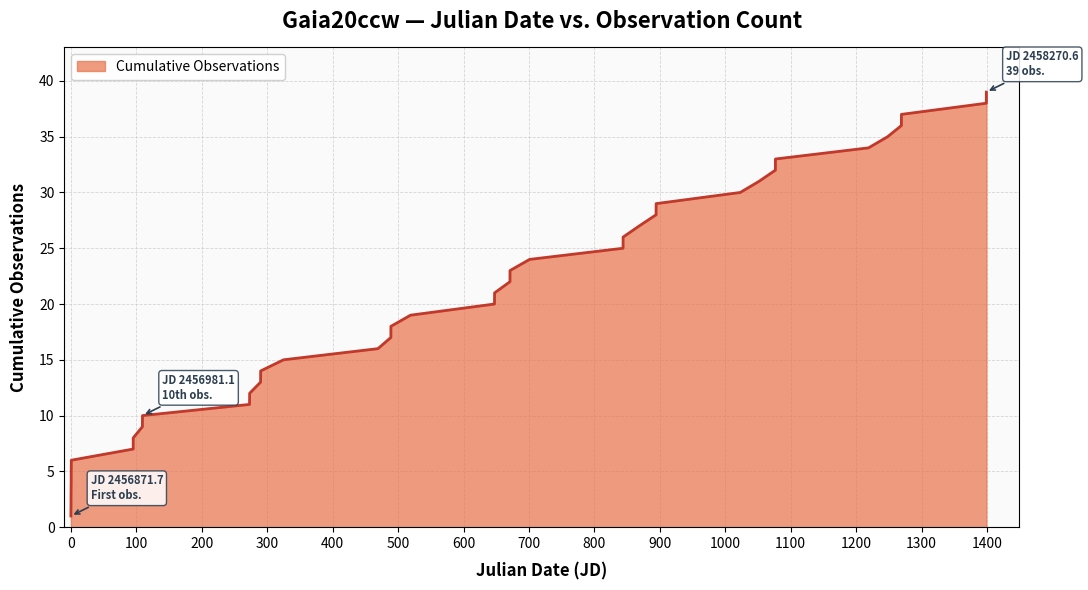

What is the maximum value shown in the chart?

39